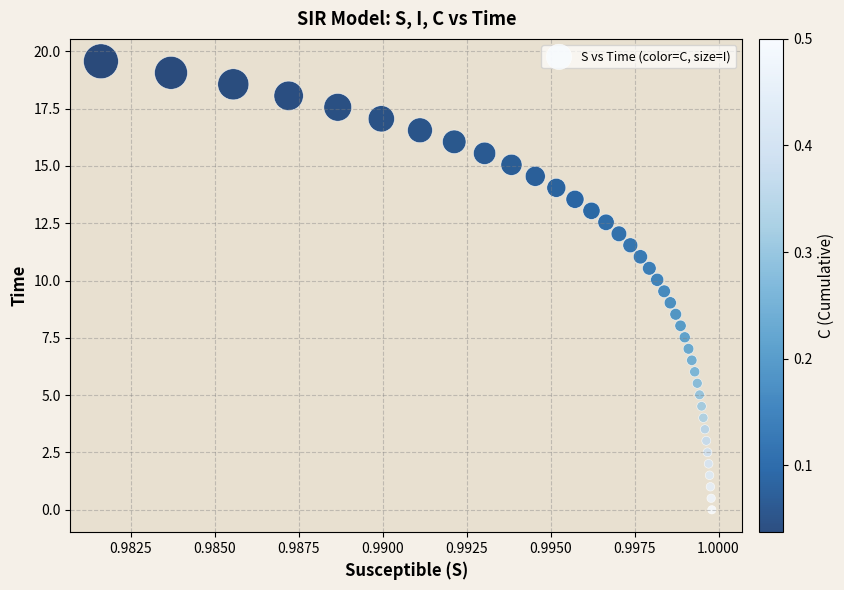

What is the range of Y values (max minus min)?

19.6